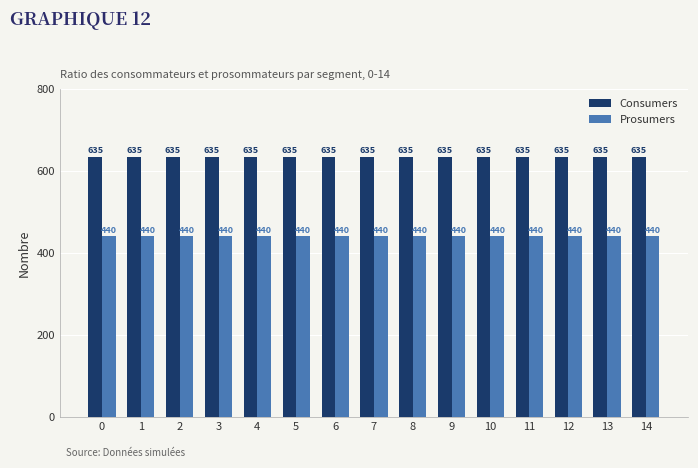

True or false: Consumers has a value of 197 at 9.

False